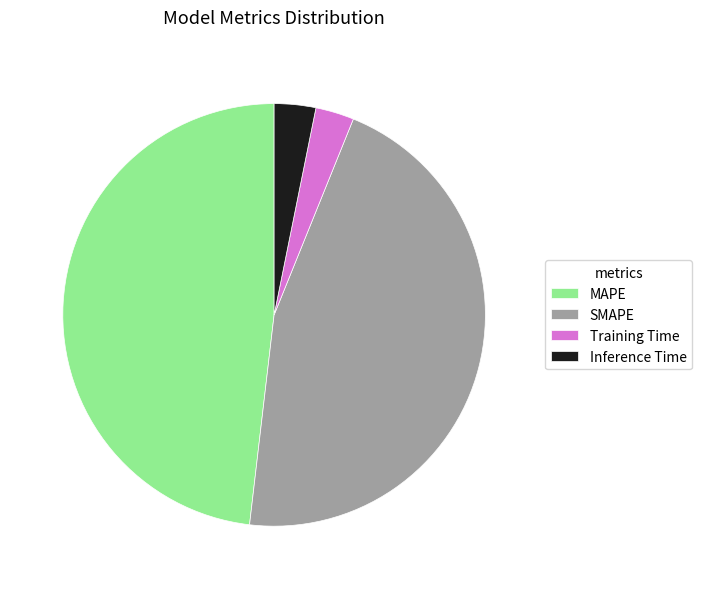

How many segments does this pie chart have?

4